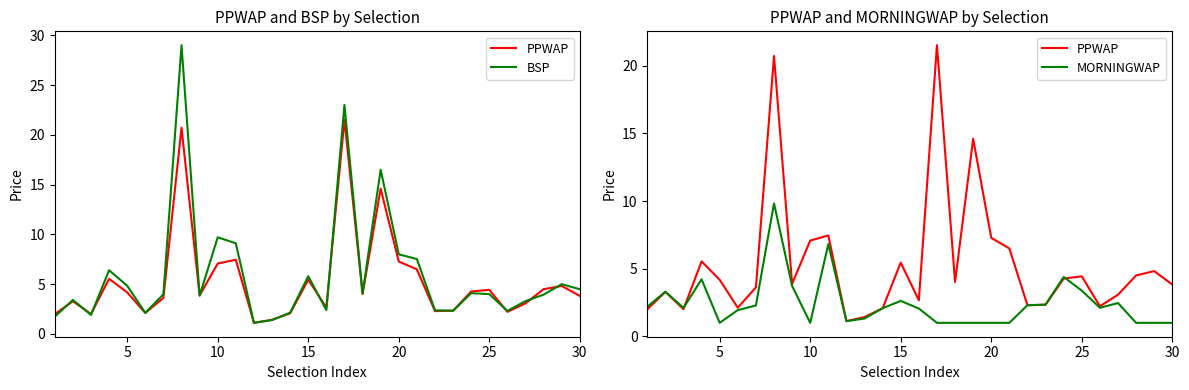

Which has a higher value, 29 or 30?

29